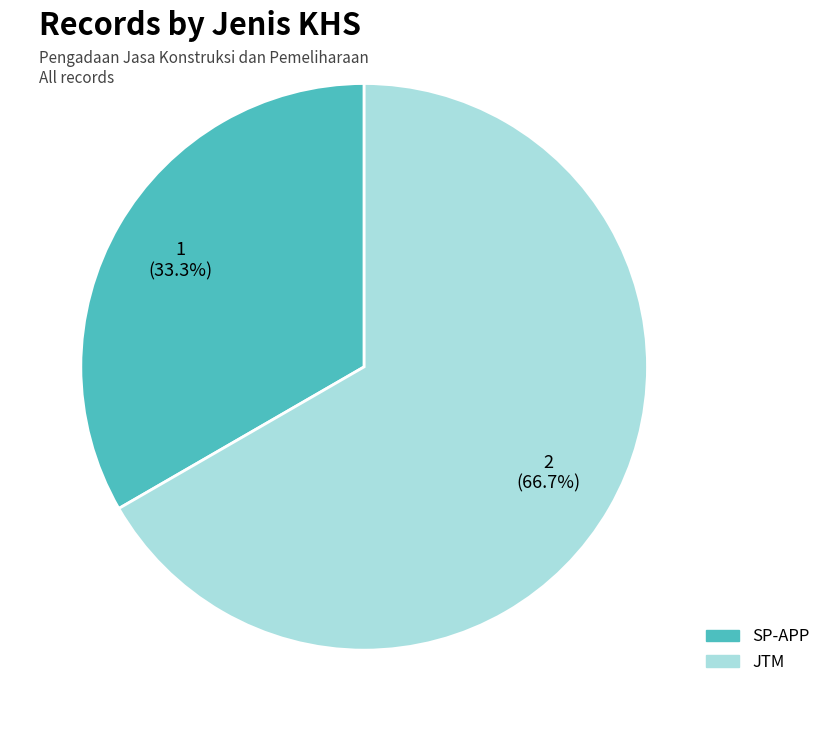

Which has a higher value, SP-APP or JTM?

JTM